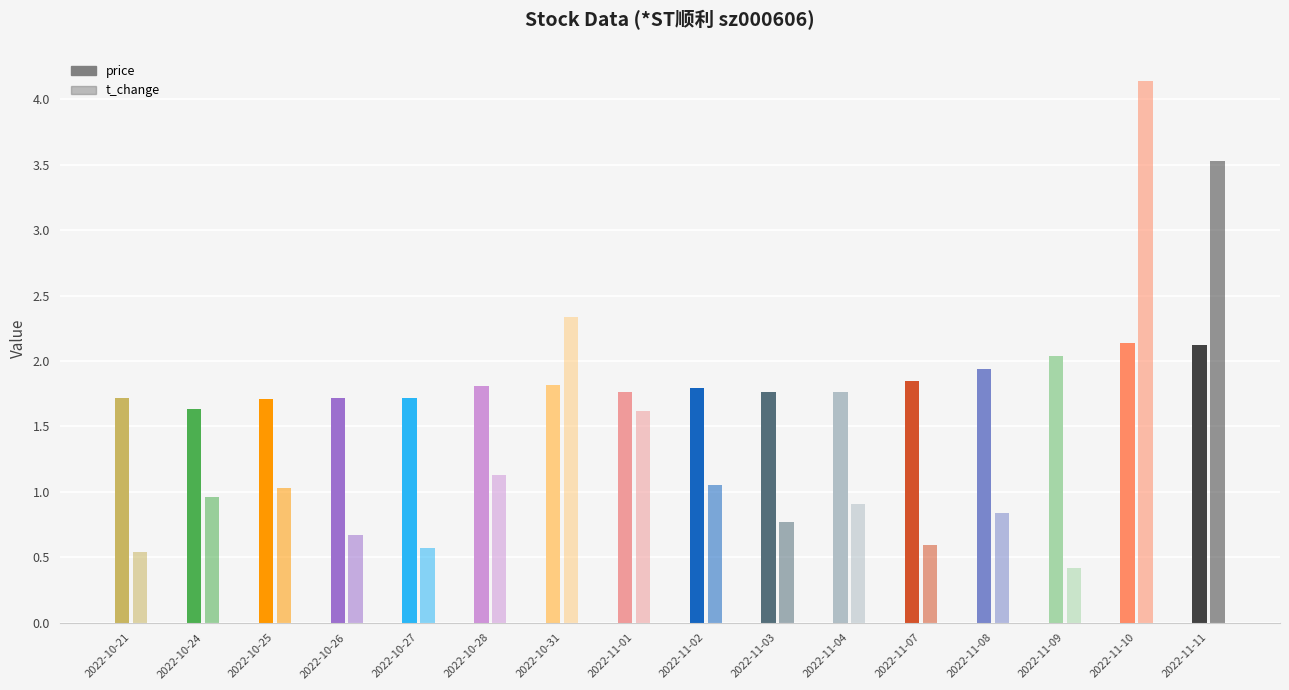

List the series in order of their peak value, lowest first.

price, t_change